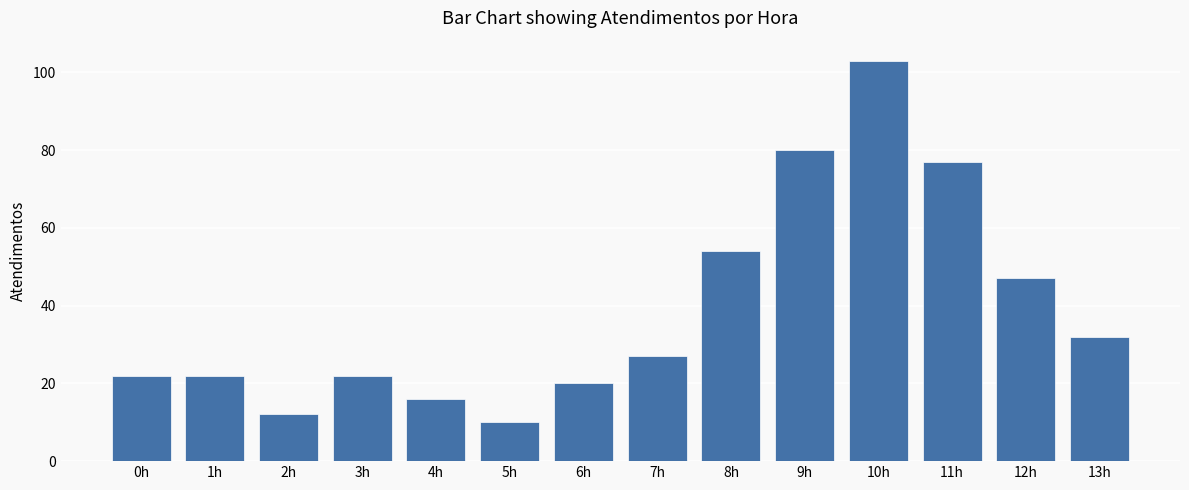

What position from the left is 3h?

4